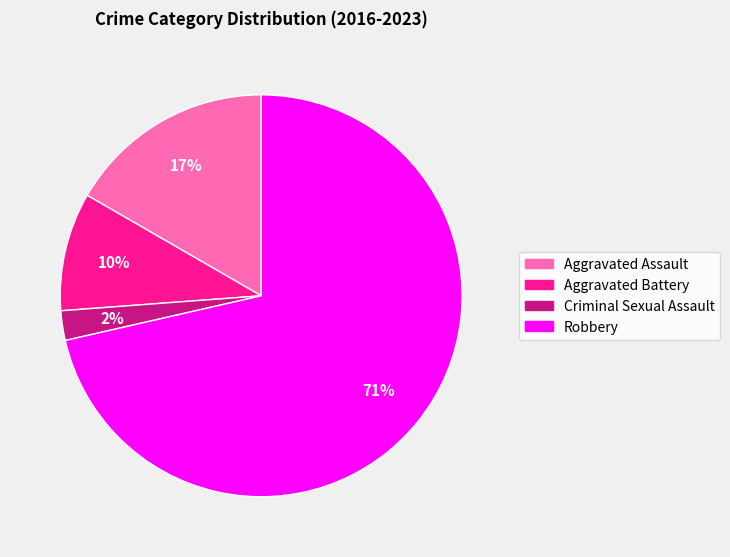

Which has a higher value, Aggravated Assault or Criminal Sexual Assault?

Aggravated Assault